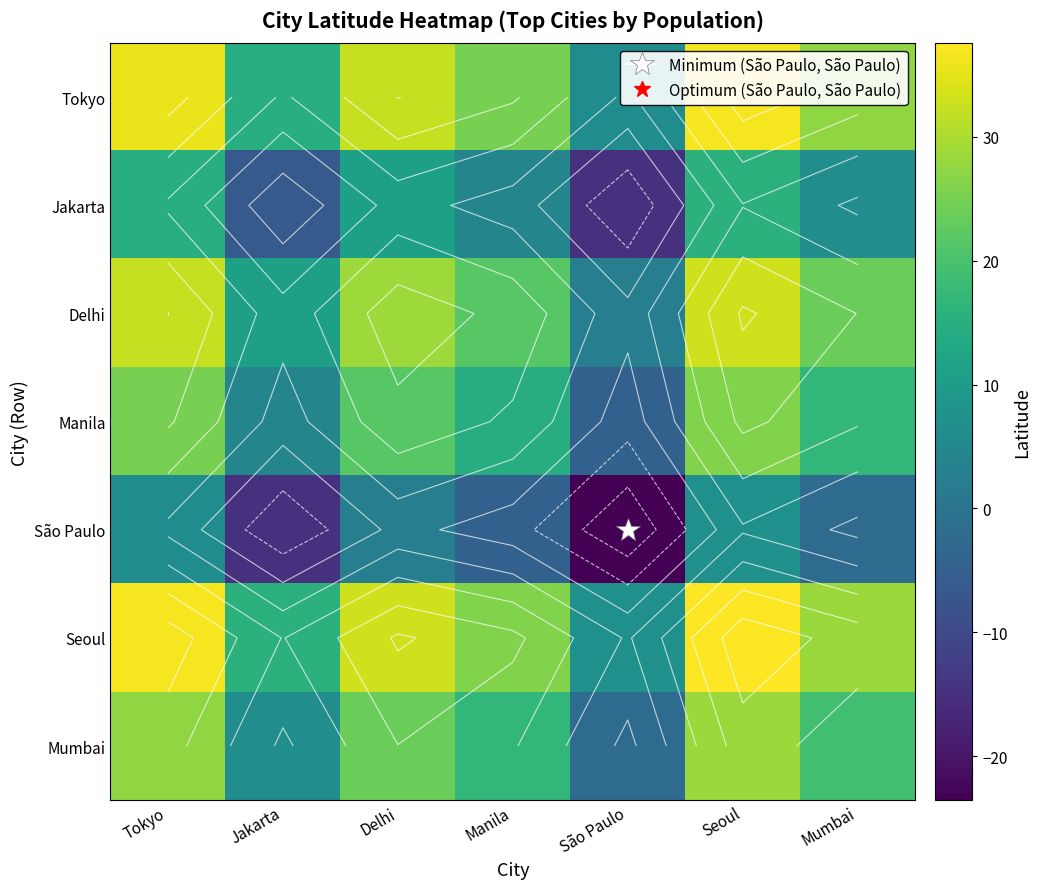

What is the sum of the Seoul values at Jakarta and Seoul?

53.2